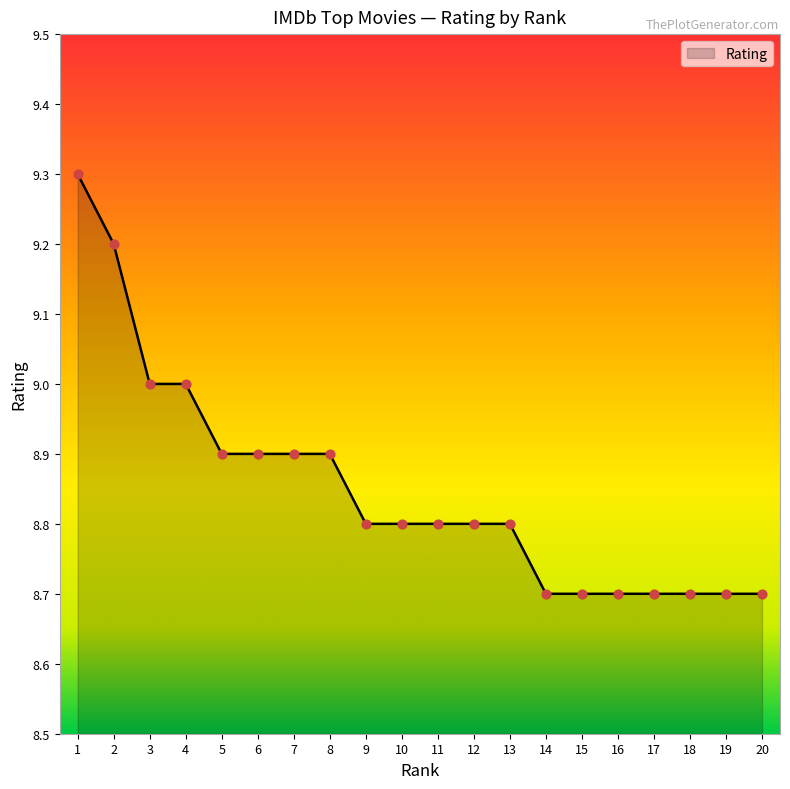

Approximately how many times larger is the value at 14 compared to 15?

1.0